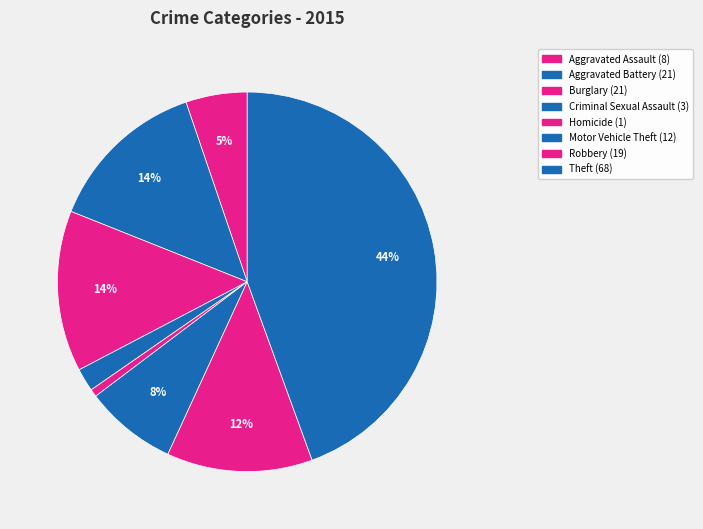

What percentage do Robbery and Theft together represent?

56.9%